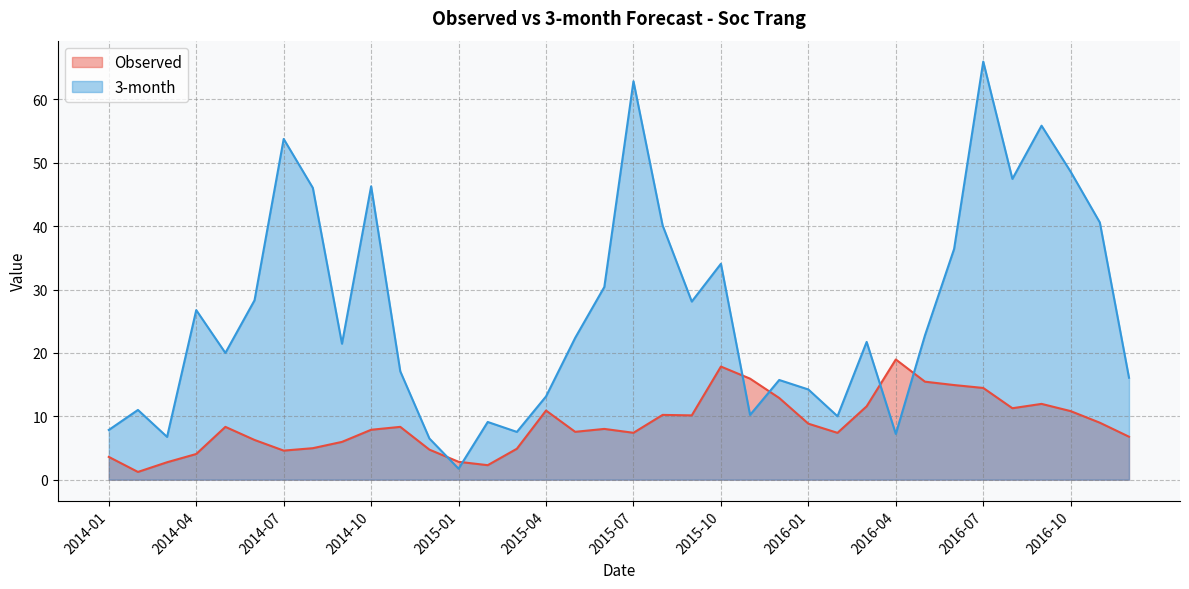

The value of 3-month at 2016-12 is 9.1. True or false?

False